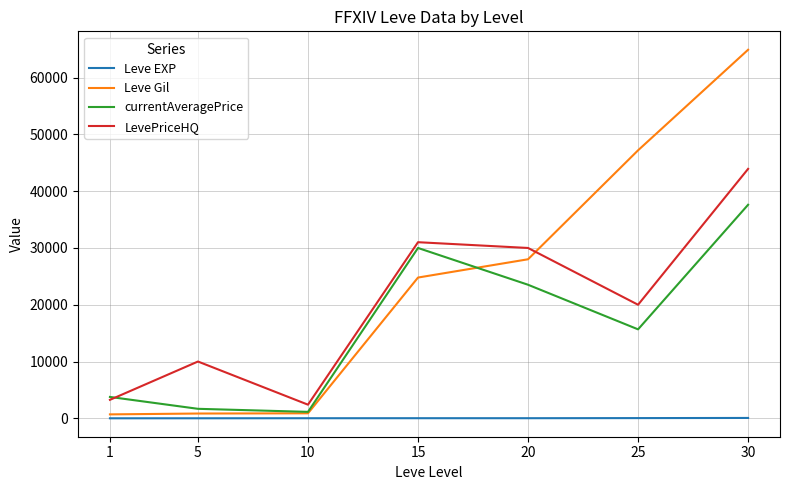

List the series in order of their peak value, highest first.

Leve Gil, LevePriceHQ, currentAveragePrice, Leve EXP